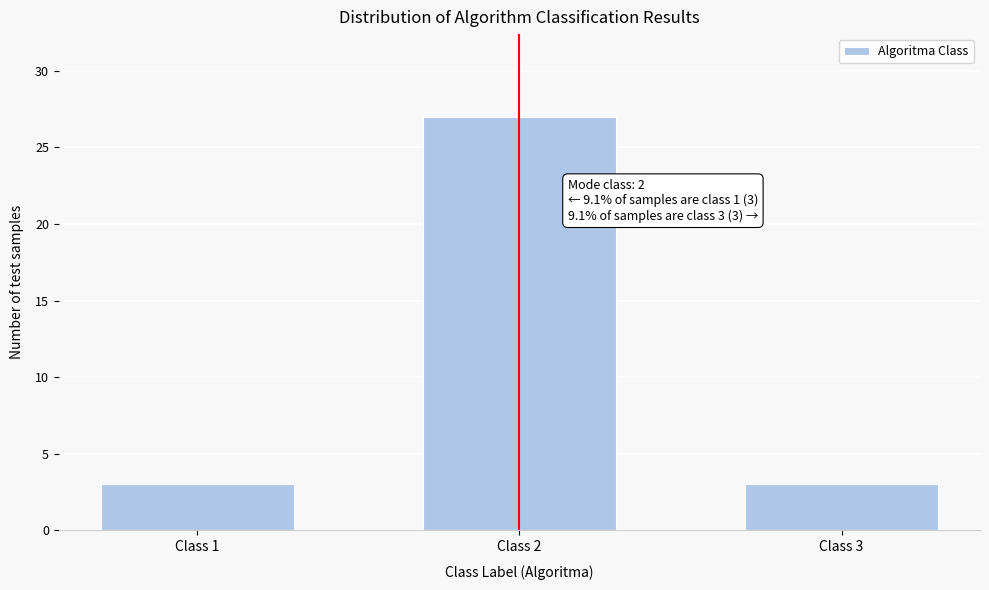

Reading right to left, transcribe all the data shown in this chart.

3	27	3